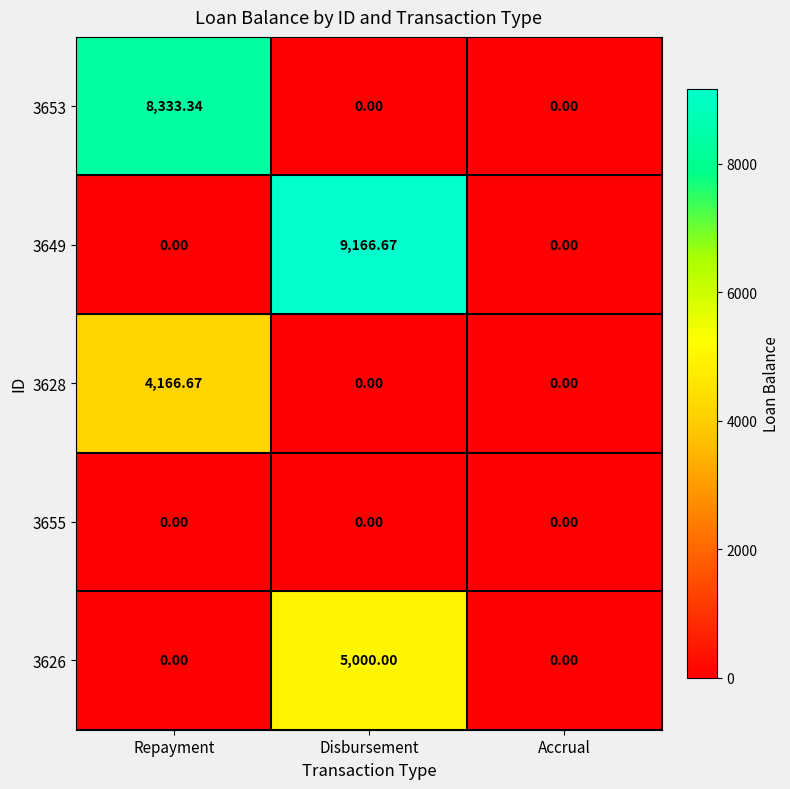

Which label corresponds to the largest value in the chart?

Disbursement